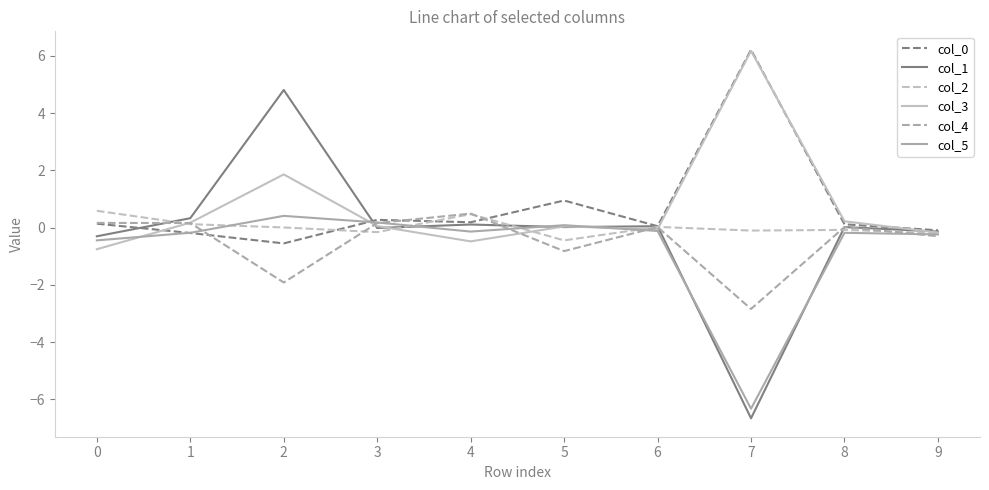

Does the chart display data point markers on the line(s)?

No